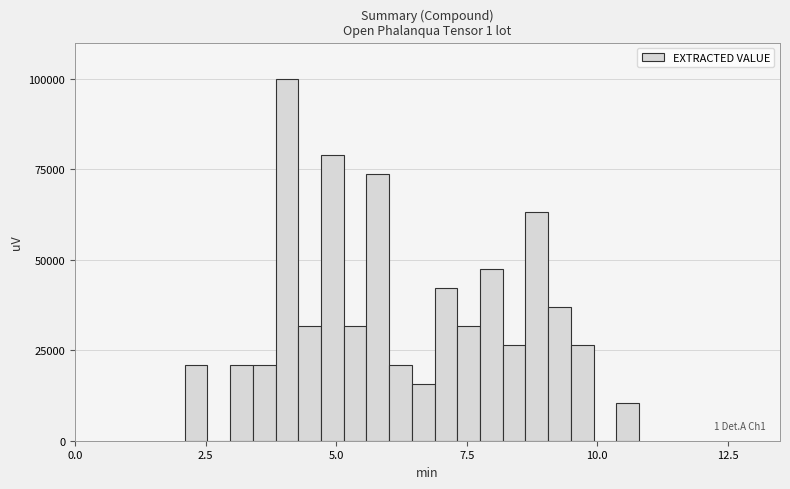

Around what value on the x-axis is the tallest bar? Give the approximate position of its centre, as read against the axis.

4.0